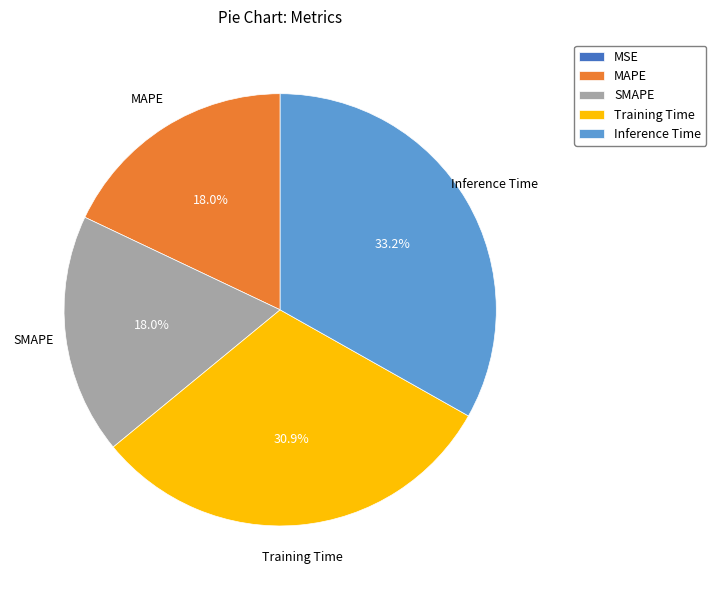

True or false: Inference Time accounts for 40% of the total.

False